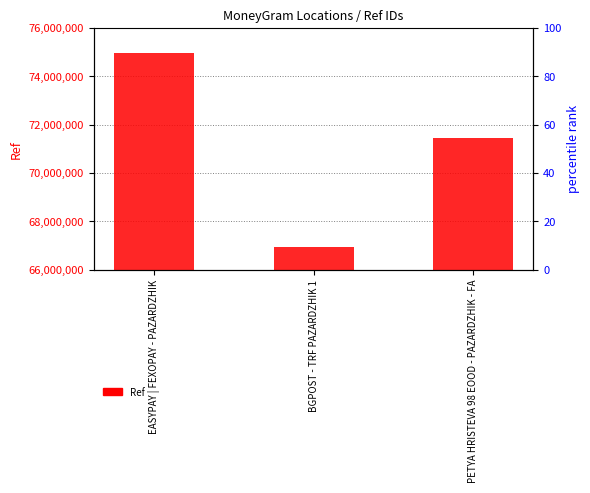

What is the value of the 1st bar from the left?

74964994